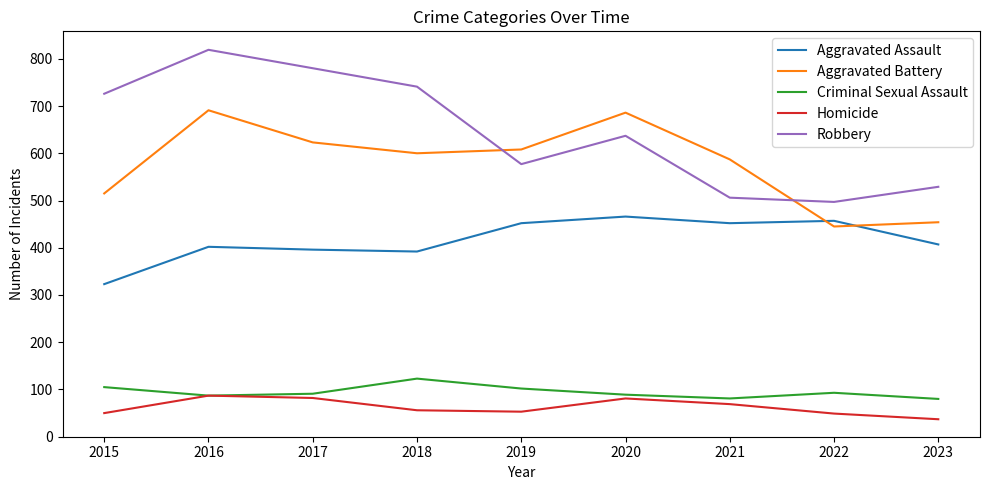

True or false: Robbery has a value of 891 at 2022.

False